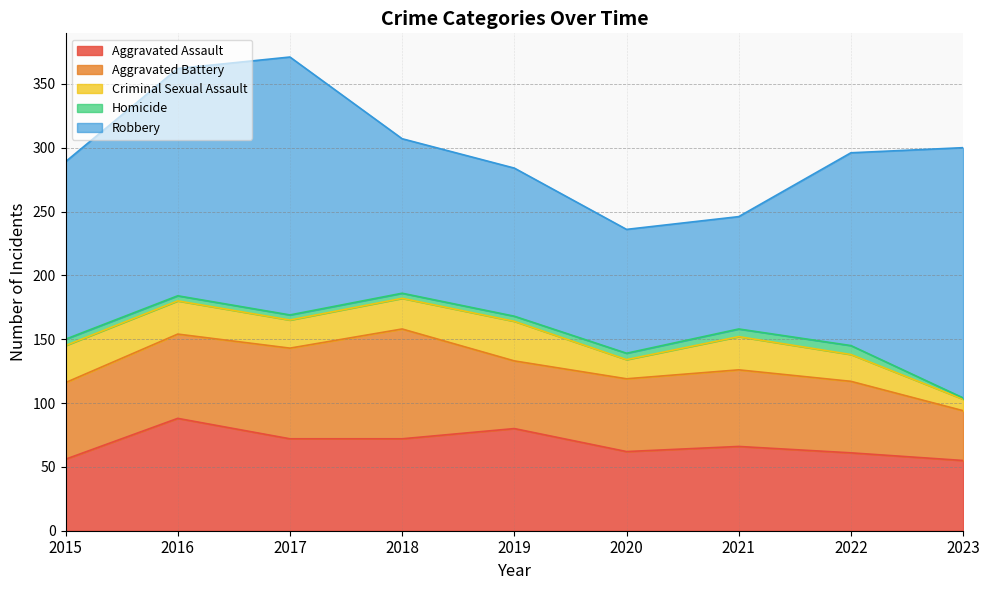

Is the value of Criminal Sexual Assault at 2016 greater than the value of Aggravated Battery at 2019?

No